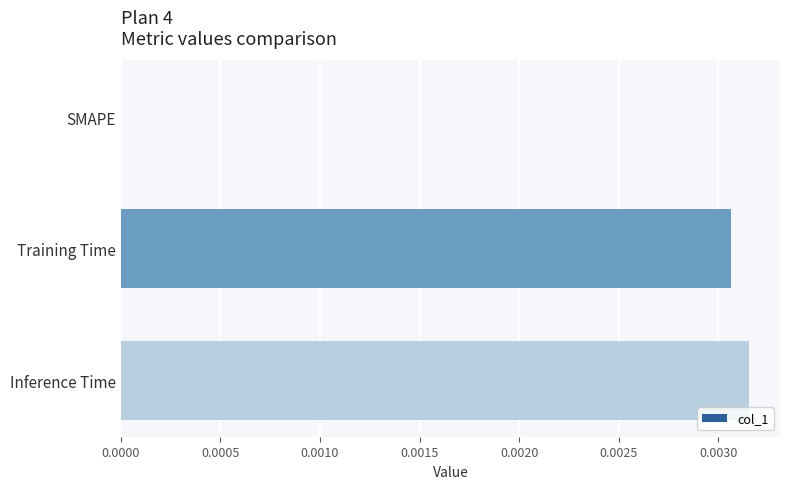

Which has a higher value, Inference Time or SMAPE?

Inference Time